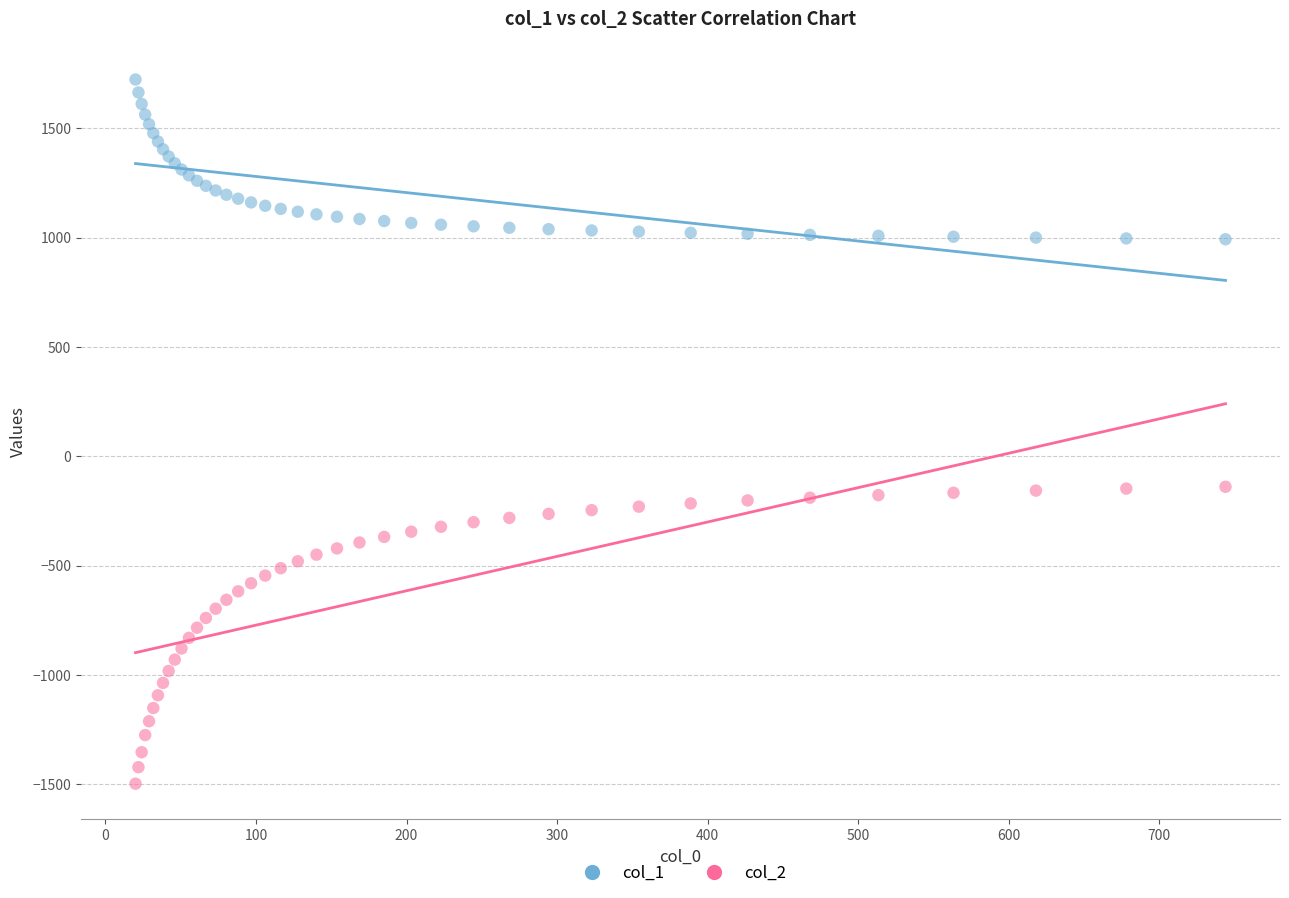

Which series contains the highest Y value?

col_1